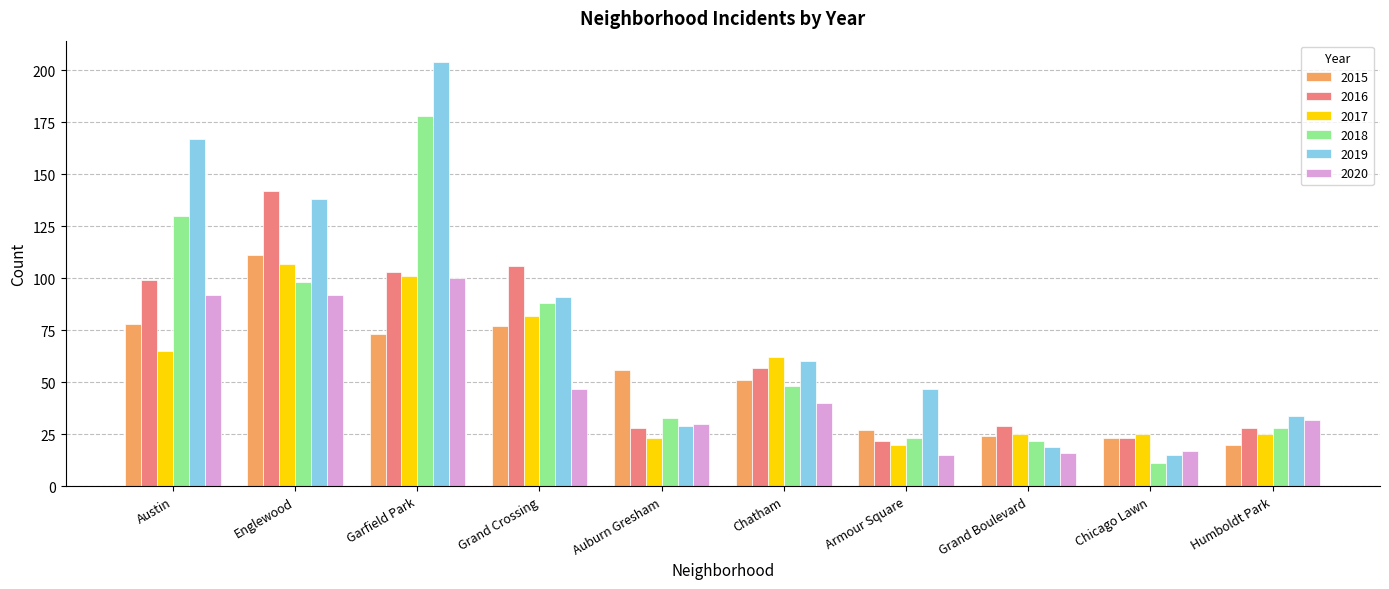

Reading right to left, list all the values displayed in this chart.

2015: 20	23	24	27	51	56	77	73	111	78
2016: 28	23	29	22	57	28	106	103	142	99
2017: 25	25	25	20	62	23	82	101	107	65
2018: 28	11	22	23	48	33	88	178	98	130
2019: 34	15	19	47	60	29	91	204	138	167
2020: 32	17	16	15	40	30	47	100	92	92